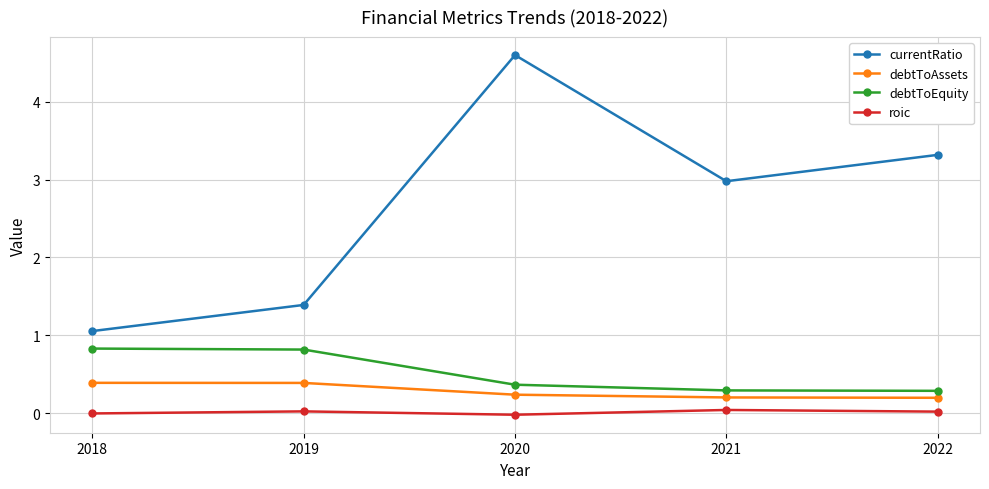

True or false: debtToEquity and currentRatio cross at least once.

False